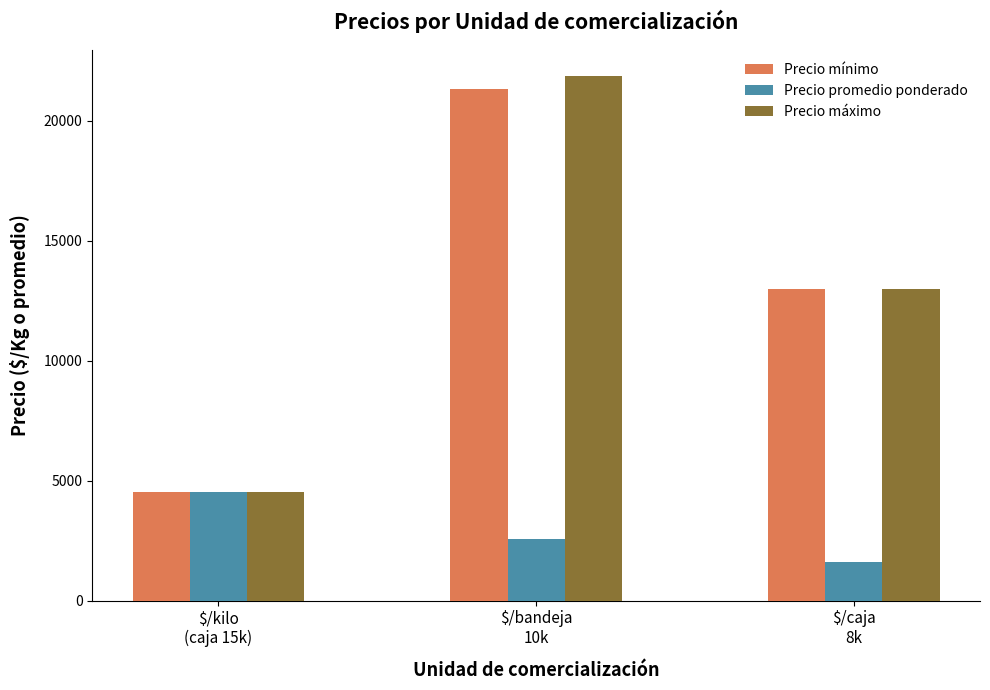

Reading left to right, what are all the values shown in this chart?

Precio mínimo: 4533	21304	13000
Precio promedio ponderado: 4533	2548	1625
Precio máximo: 4533	21839	13000